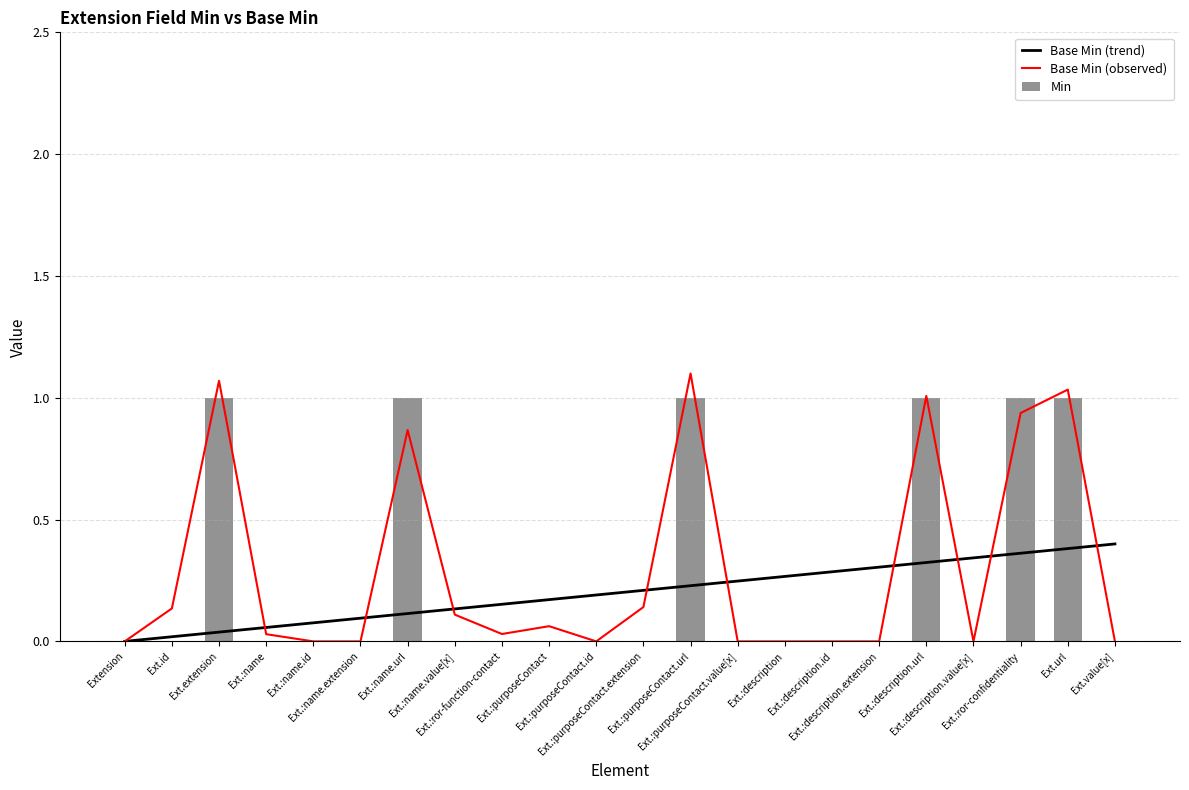

How many data points does each series have?

22